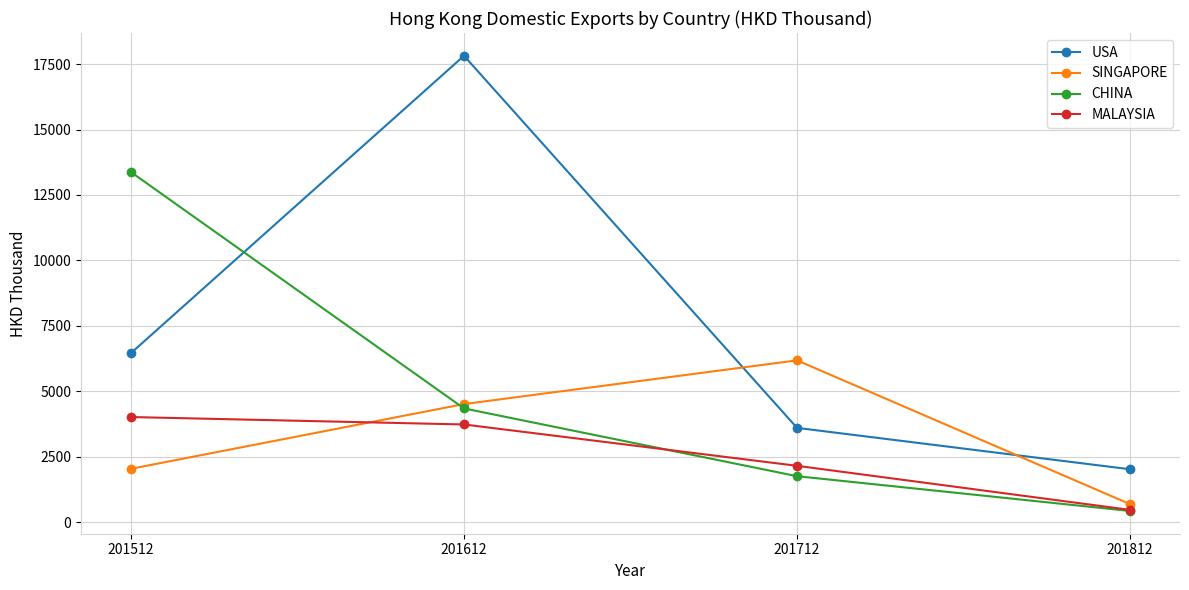

What is the approximate value of USA at 201612?

17814.3